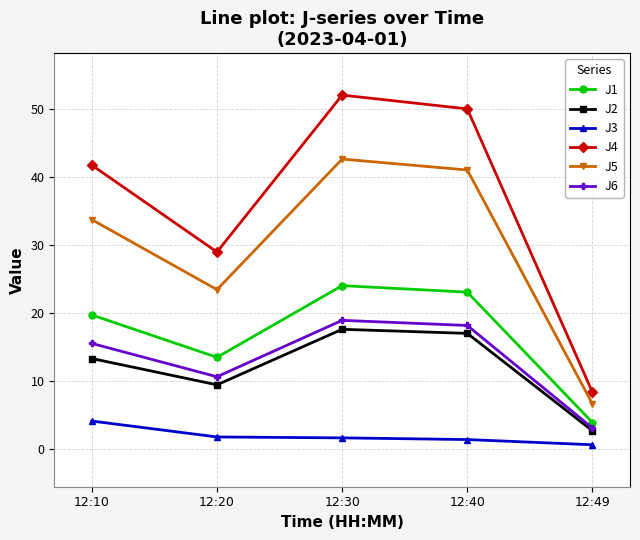

Read the J5 value at 12:10.

33.8